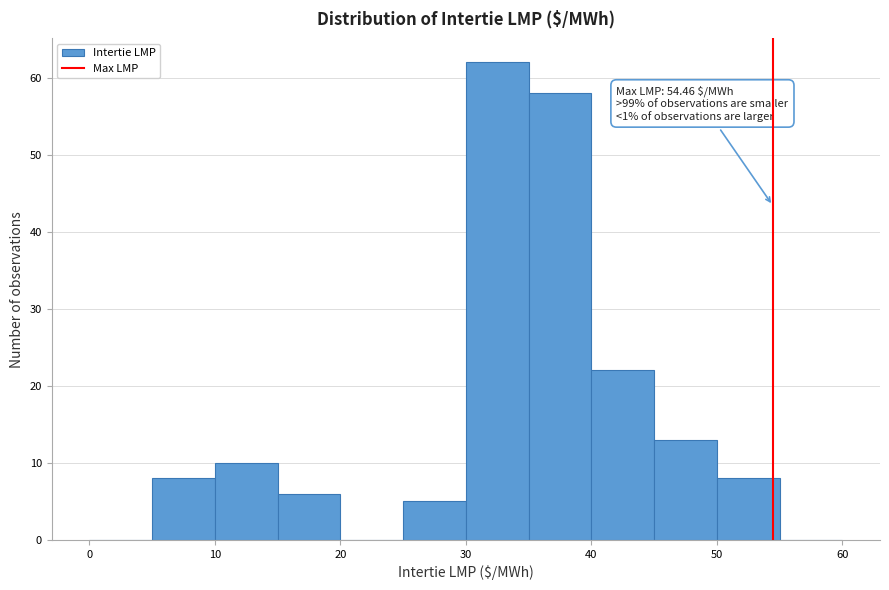

Over which range of the x-axis is the bar tallest?

30 to 35